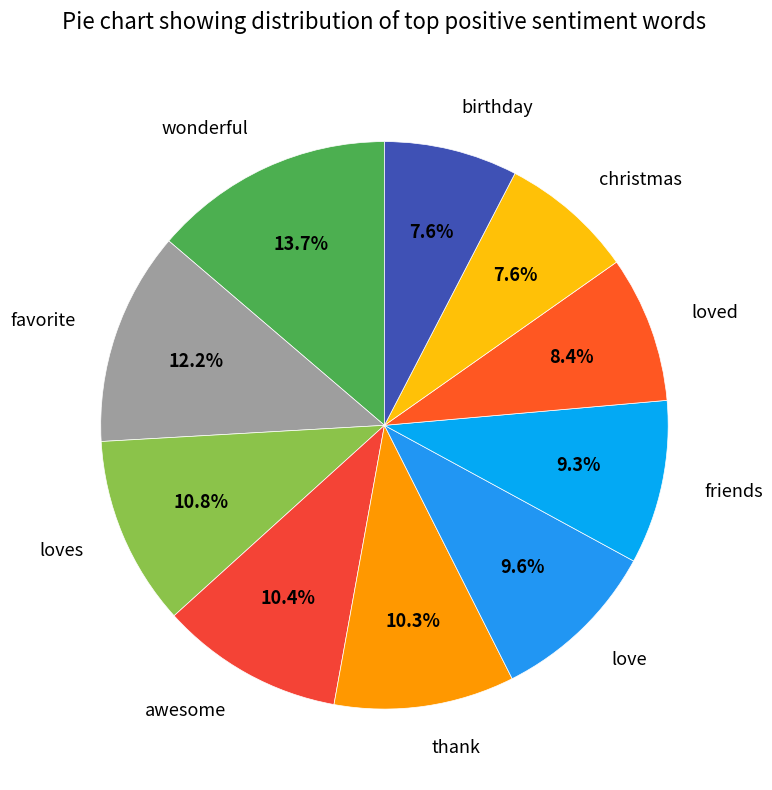

To the nearest percent, what is the difference between the awesome and loved slice percentages?

2%